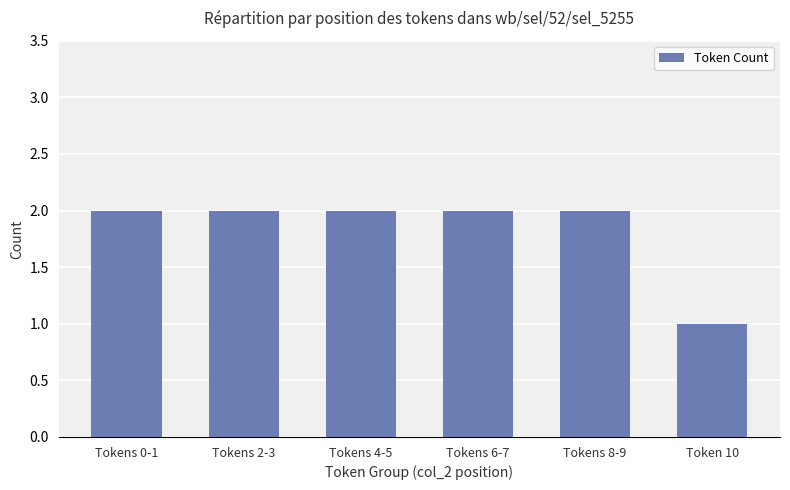

Reading right to left, what are all the values shown in this chart?

1	2	2	2	2	2